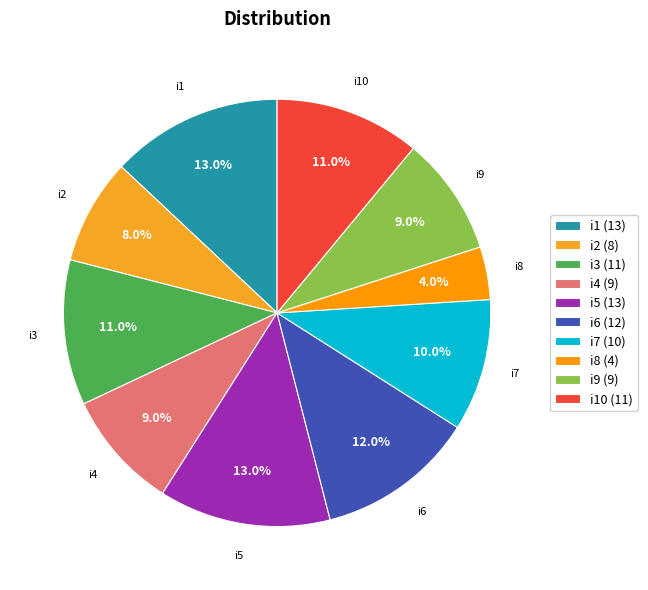

Which category has the smallest portion of the pie?

i8 (4)